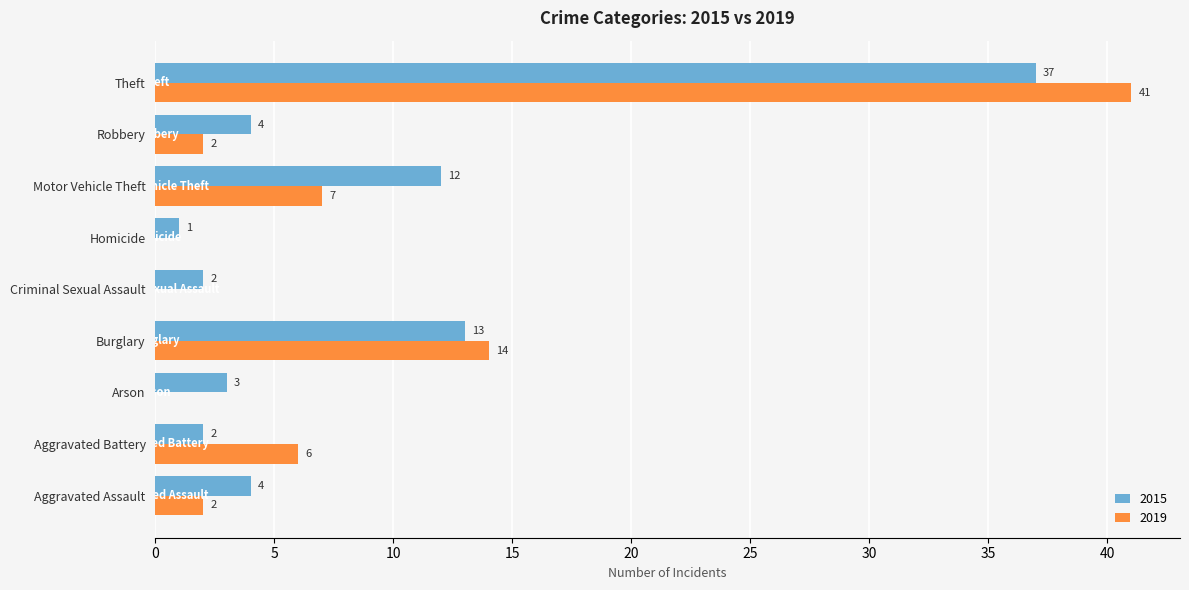

At which category is the sum across all series the highest?

Theft